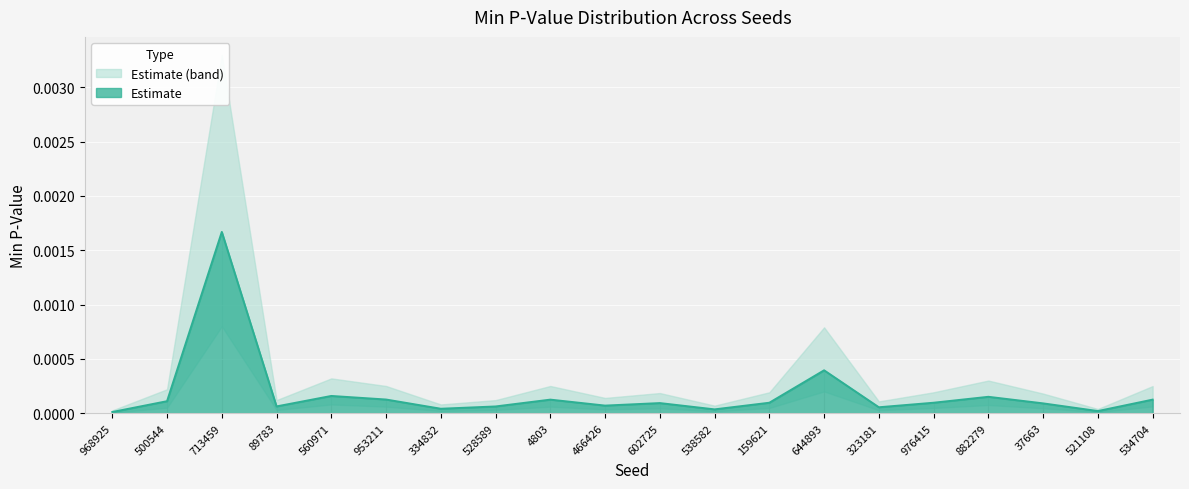

Between 37663 and 882279, which is larger?

882279